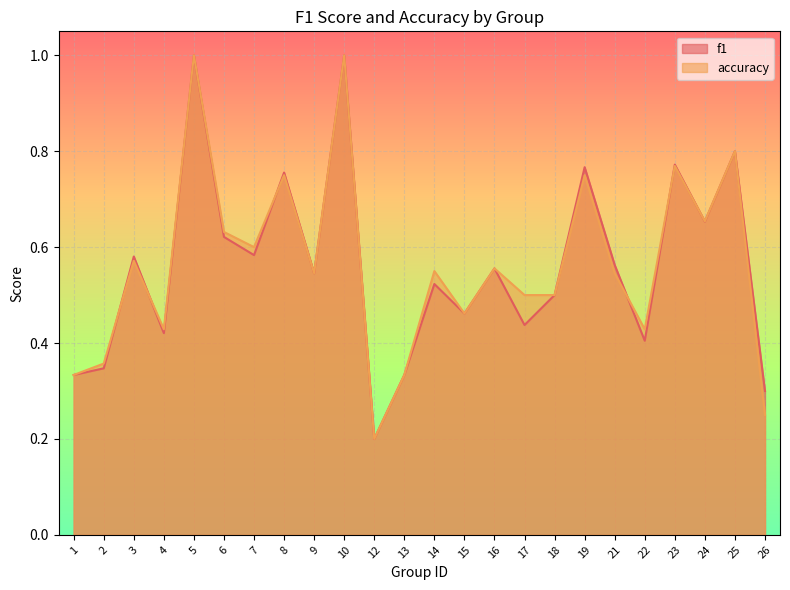

Reading right to left, what are all the values shown in this chart?

f1: 26=0.3	25=0.8	24=0.7	23=0.8	22=0.4	21=0.6	19=0.8	18=0.5	17=0.4	16=0.6	15=0.5	14=0.5	13=0.3	12=0.2	10=1.0	9=0.5	8=0.8	7=0.6	6=0.6	5=1.0	4=0.4	3=0.6	2=0.3	1=0.3
accuracy: 26=0.2	25=0.8	24=0.7	23=0.8	22=0.4	21=0.5	19=0.8	18=0.5	17=0.5	16=0.6	15=0.5	14=0.6	13=0.3	12=0.2	10=1.0	9=0.5	8=0.8	7=0.6	6=0.6	5=1.0	4=0.4	3=0.6	2=0.4	1=0.3